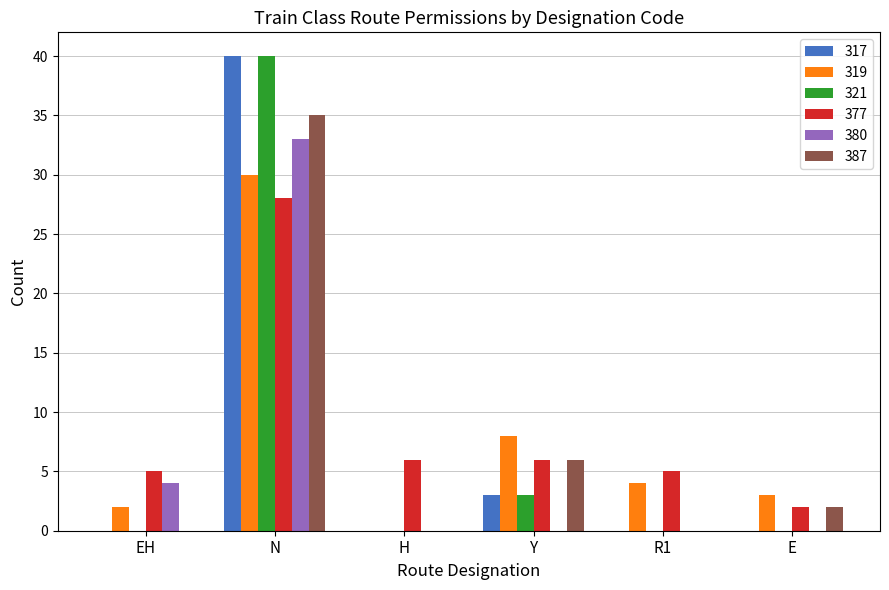

Which category has the highest value across all series?

N